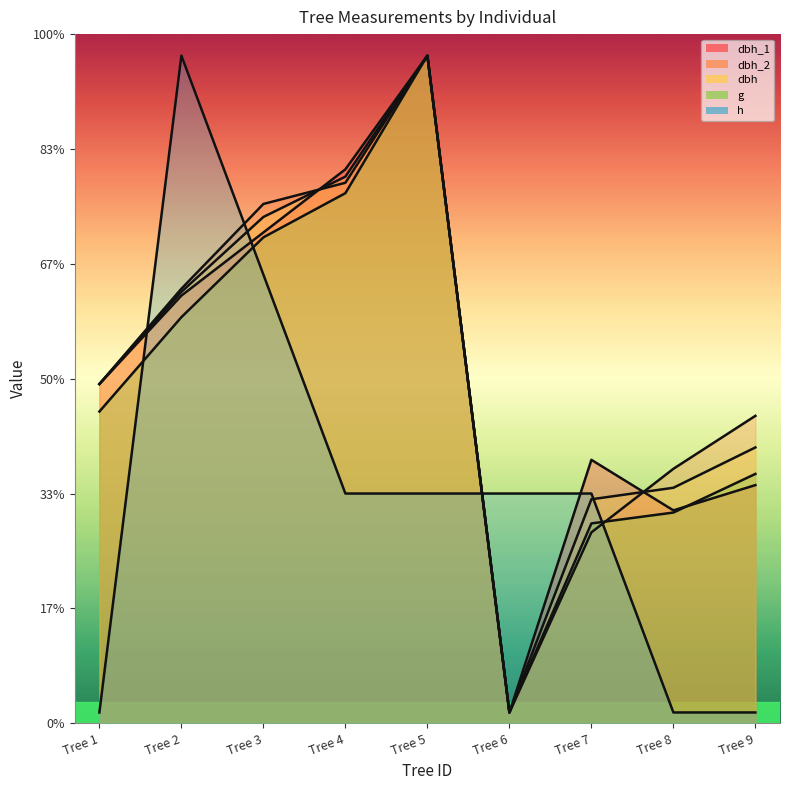

How many categories are shown in the chart?

9